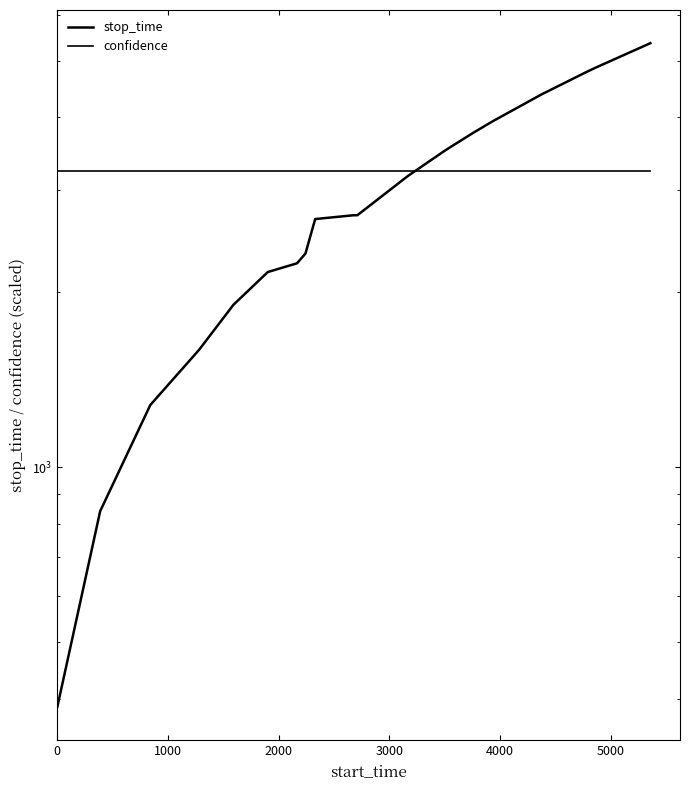

What is the average value of the confidence series?

3234.1